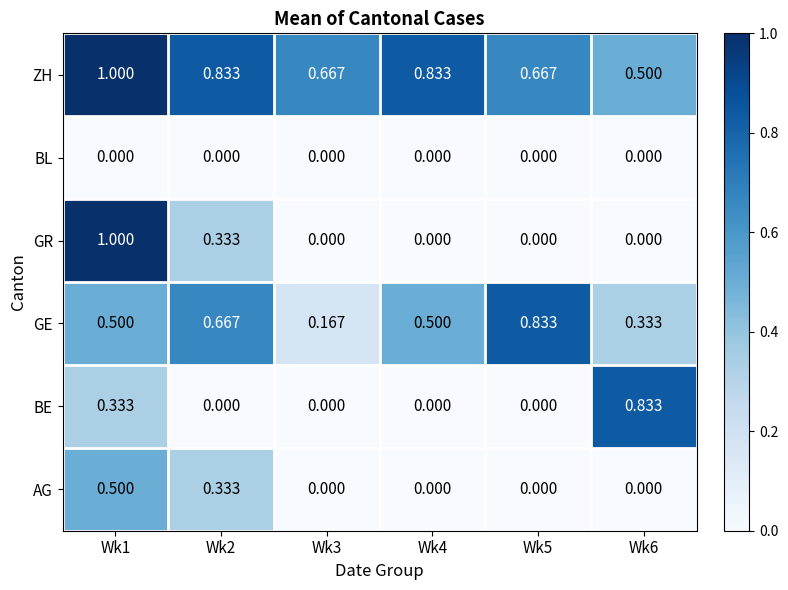

Which label corresponds to the largest value in the chart?

Wk1